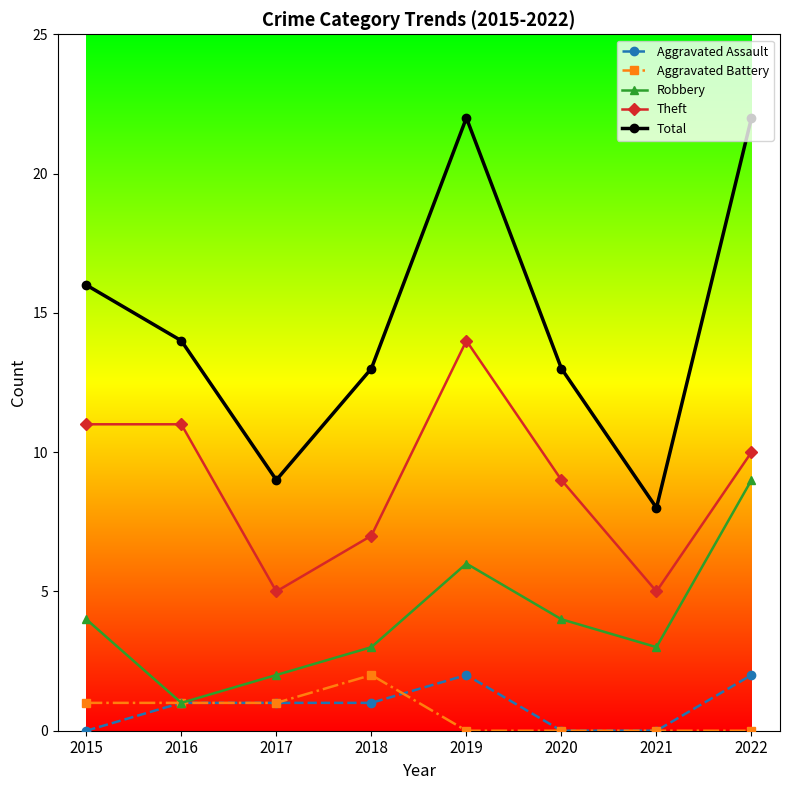

Which series has the widest spread of values?

Total